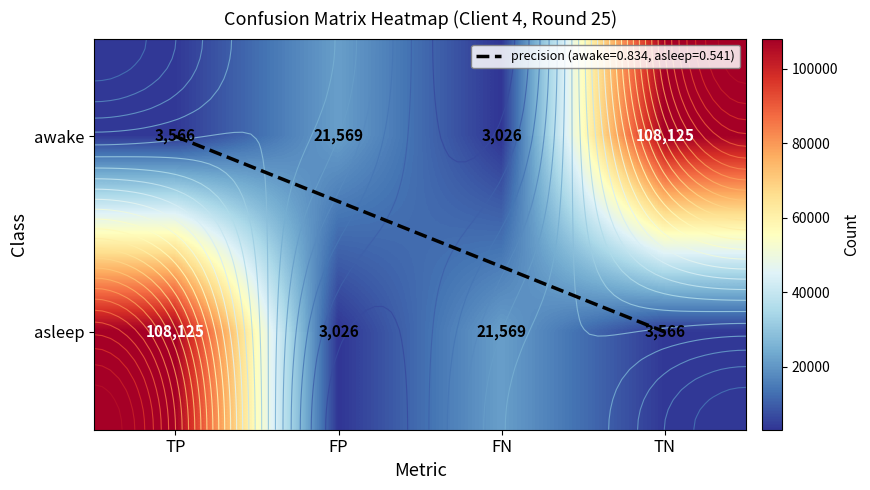

What is the minimum value shown in the chart?

3026